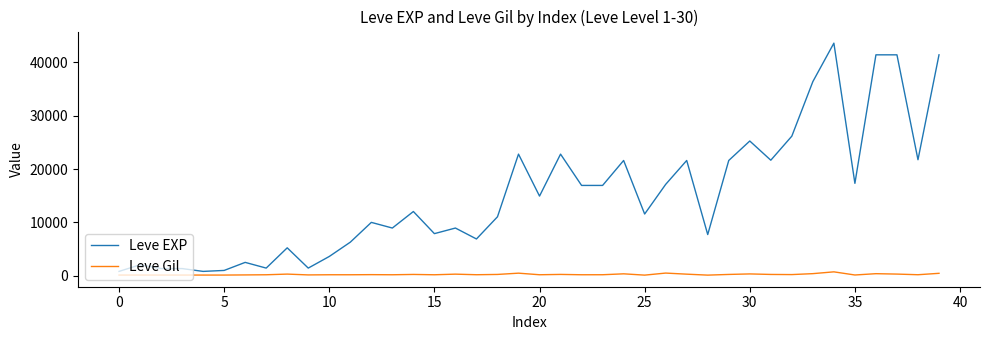

What is the difference between the maximum and minimum values in the Leve EXP series?

42800